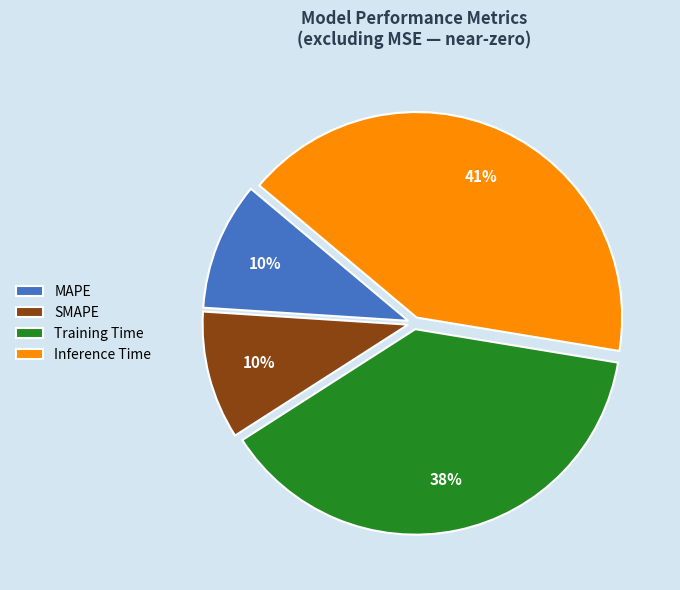

Does SMAPE account for over 50% of the chart?

No